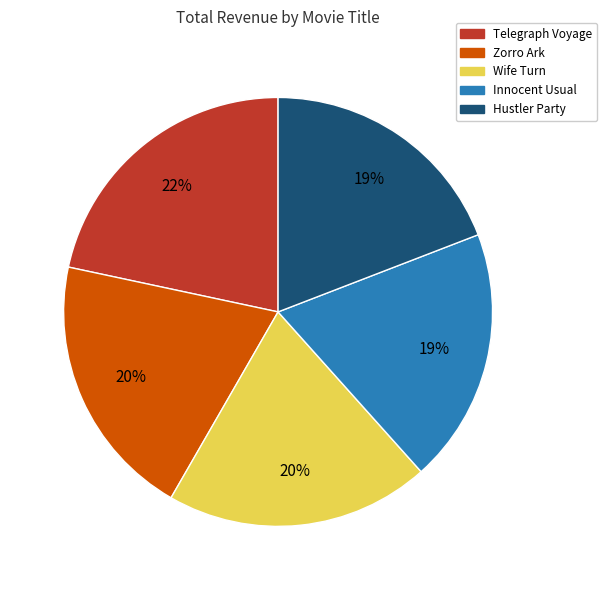

Is there any slice that represents more than half of the pie?

No